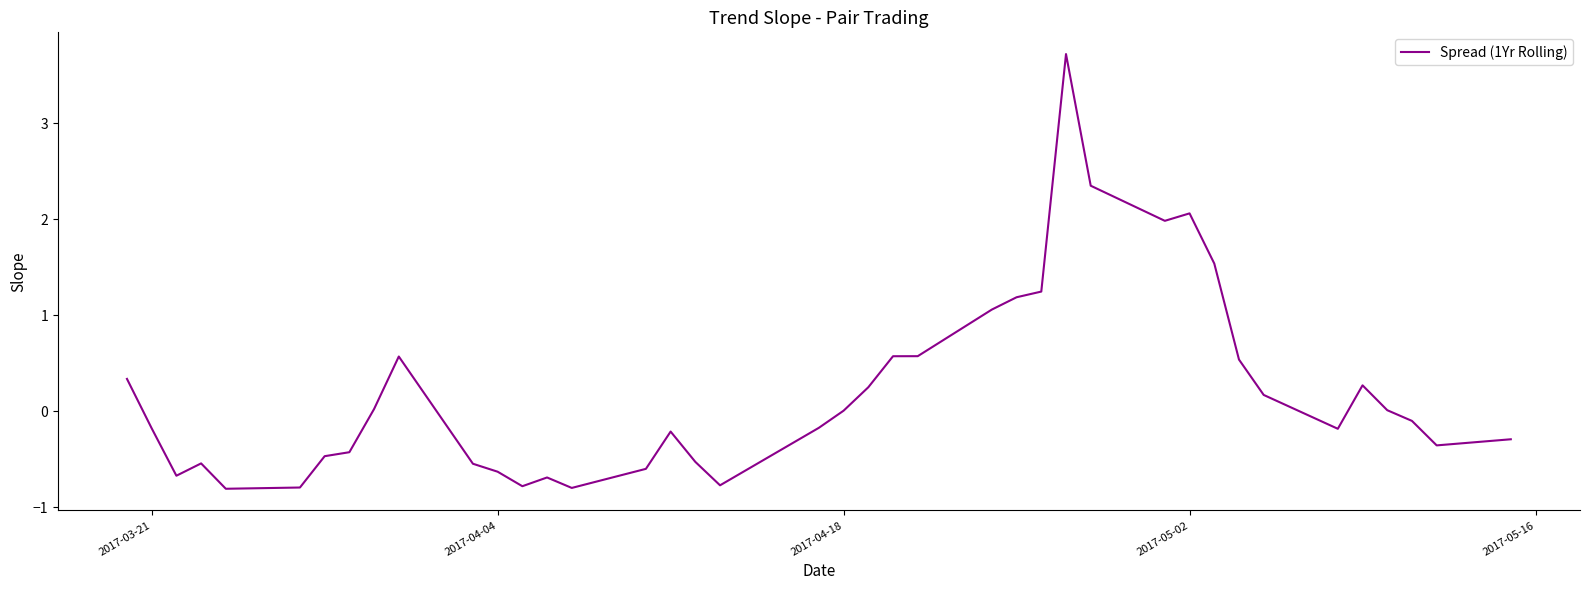

What is the average value?

0.2